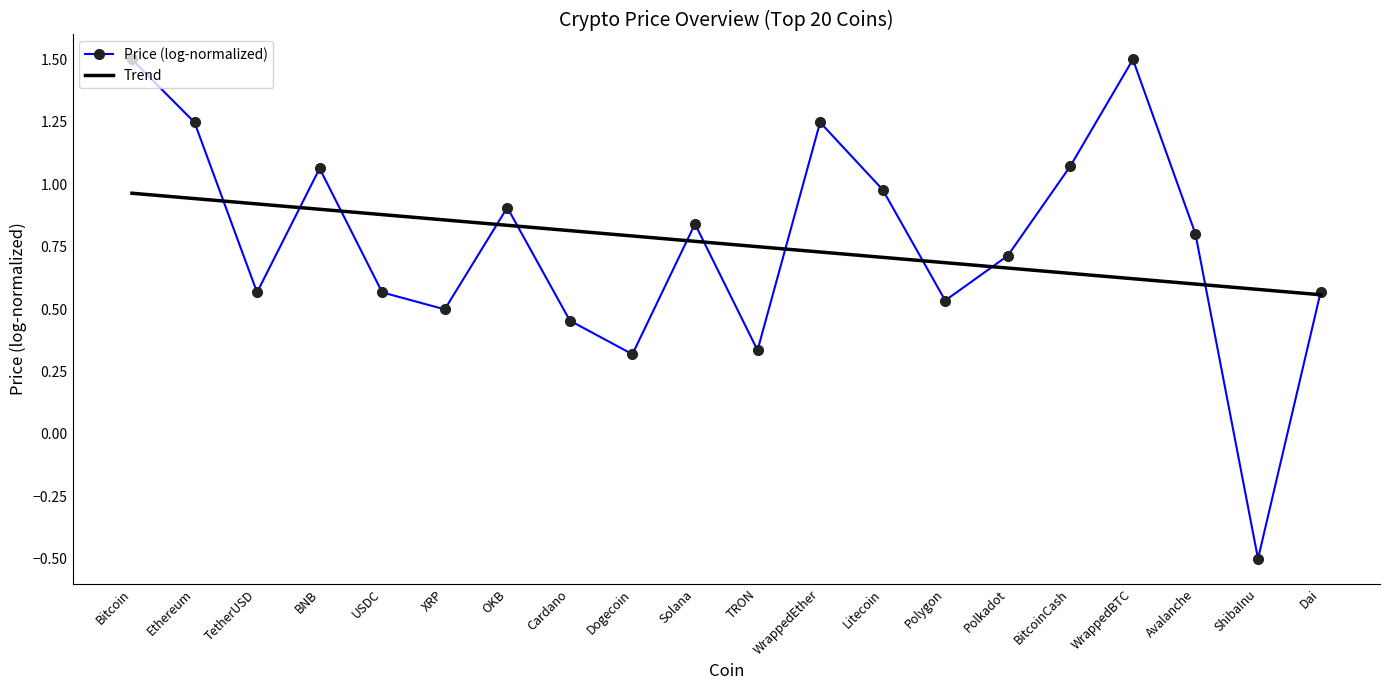

Where does the Price (log-normalized) series first go above 0?

Bitcoin